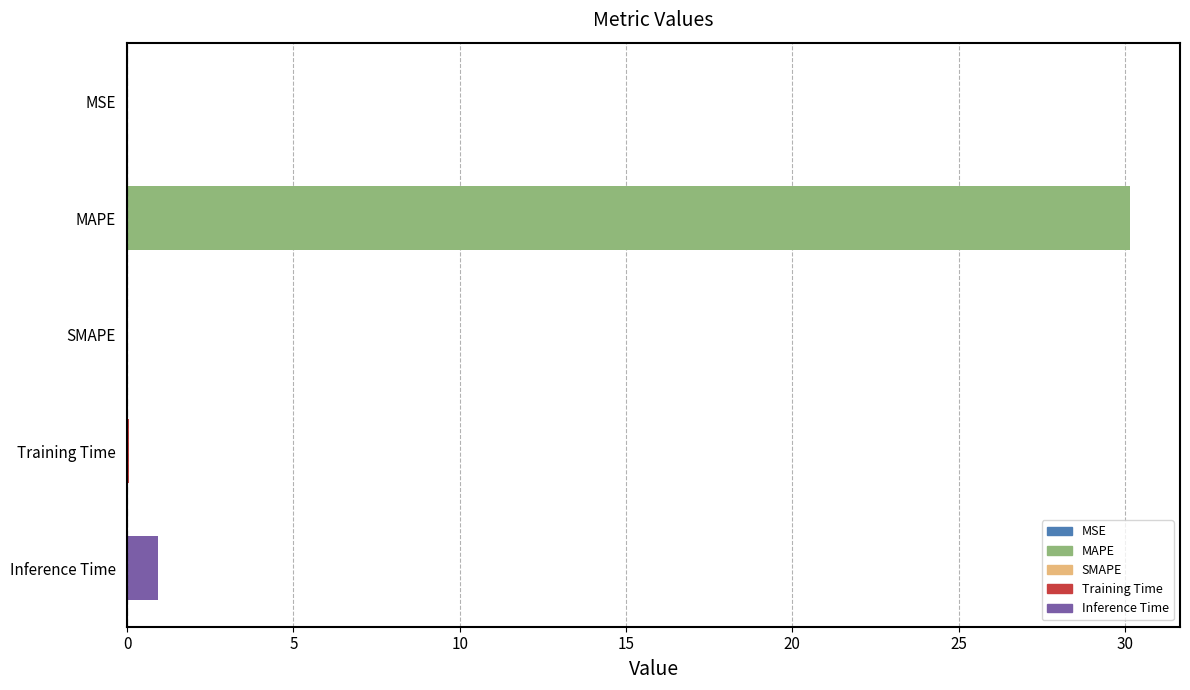

What is the sum of all values?

31.2